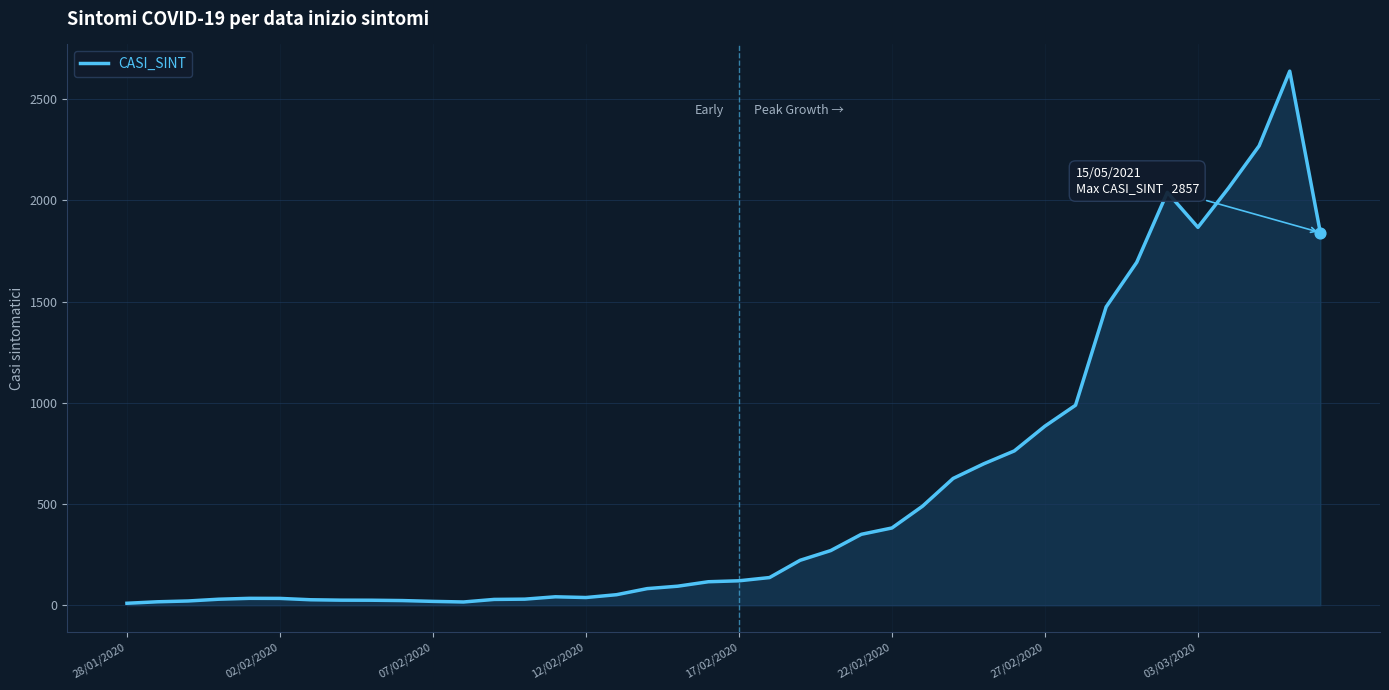

What is the difference between the maximum and minimum values?

2628.7